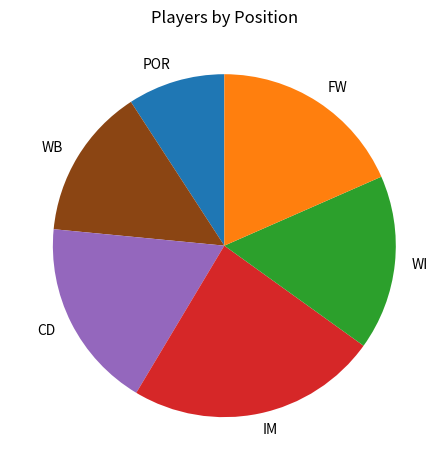

How many segments does this pie chart have?

6